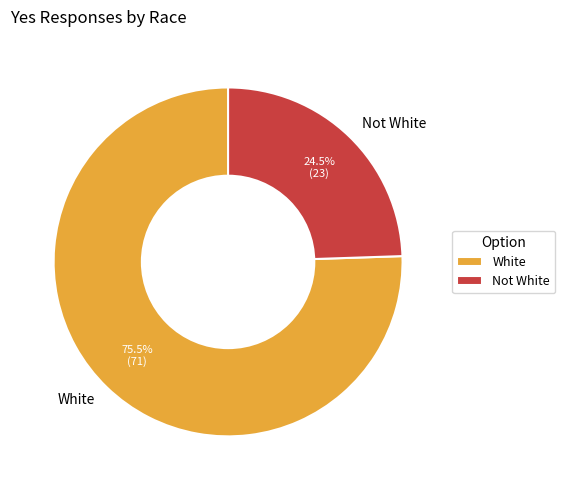

What is the ratio of the value at Not White to the value at White?

0.3